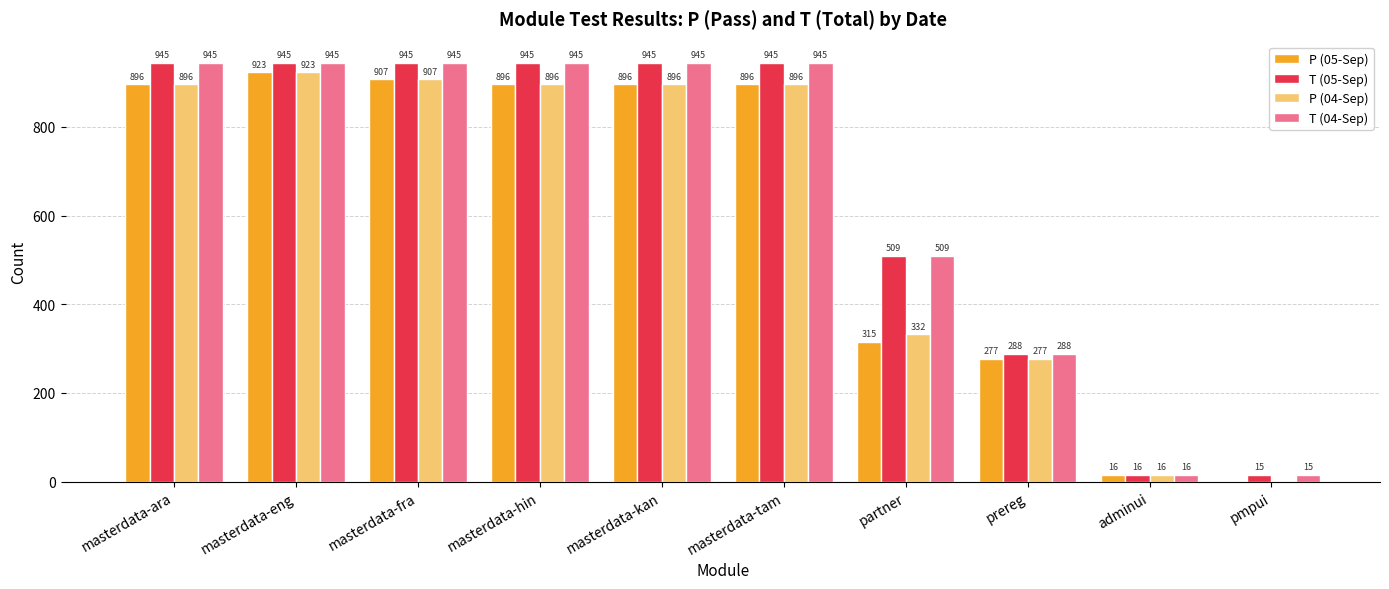

What is the sum of all T (04-Sep) values?

6498